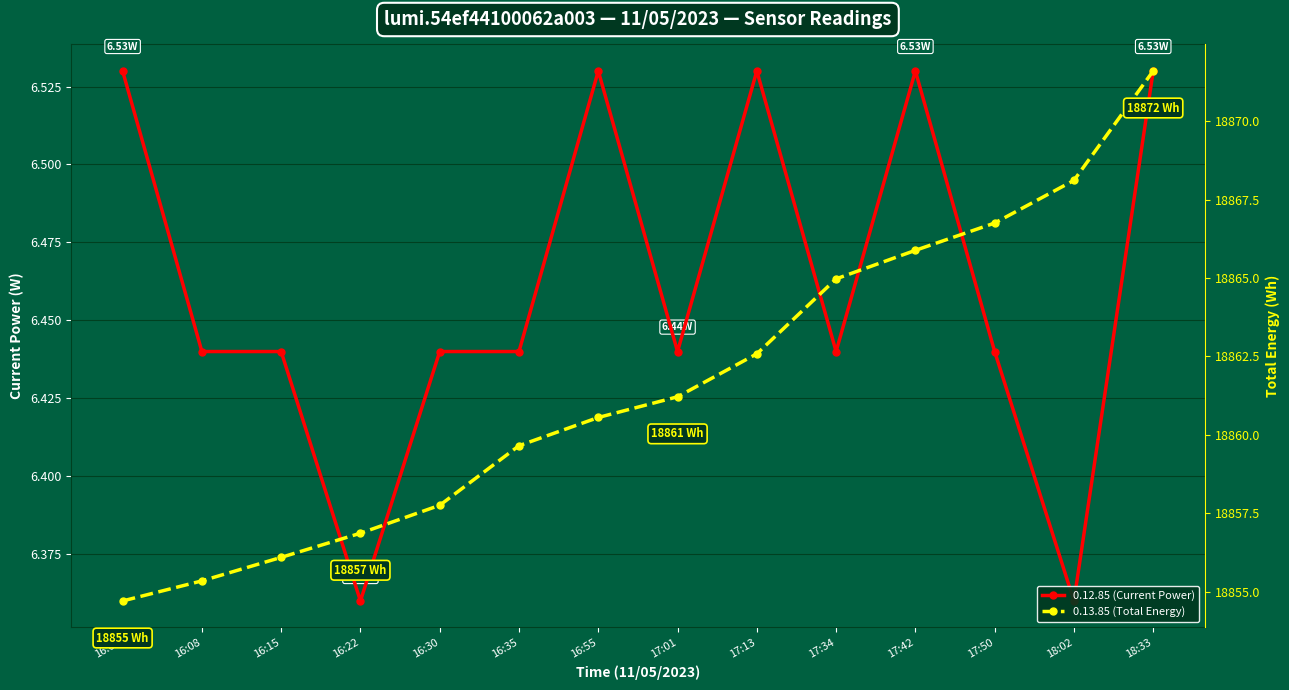

At 16:03, list the series in order from smallest to largest.

0.12.85 (Current Power), 0.13.85 (Total Energy)